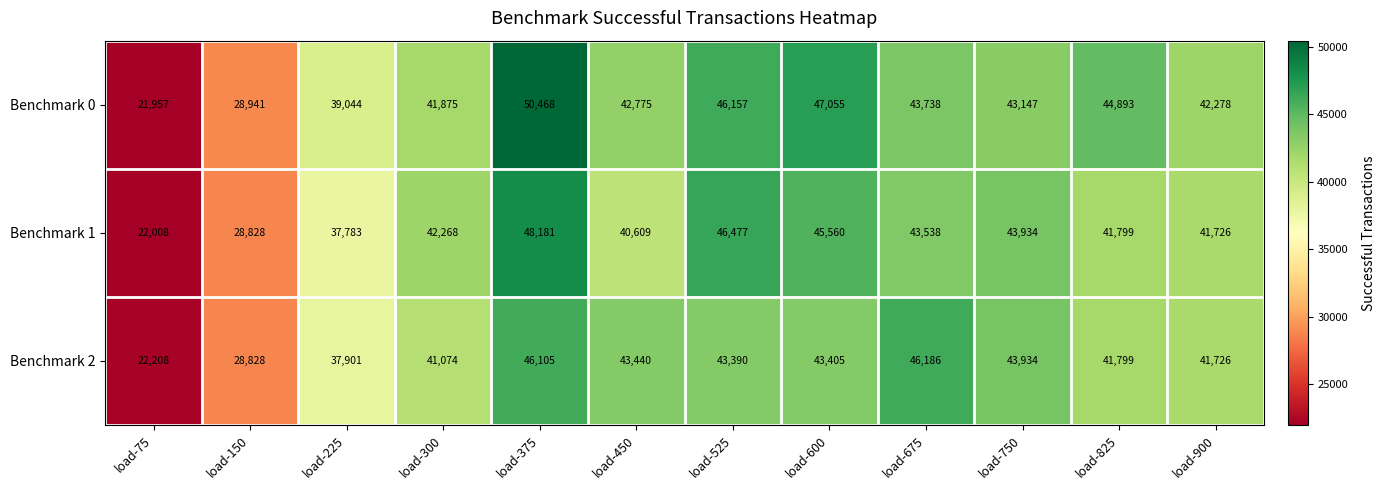

What is the difference between the Benchmark 2 values at load-900 and load-750?

2208